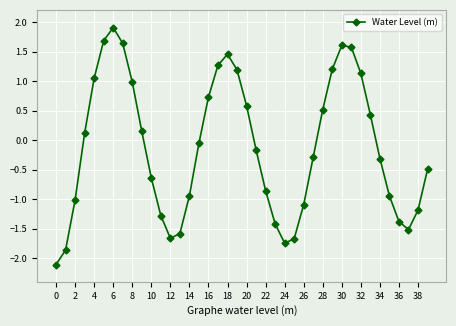

What is the value of the 17th point from the left?

0.7